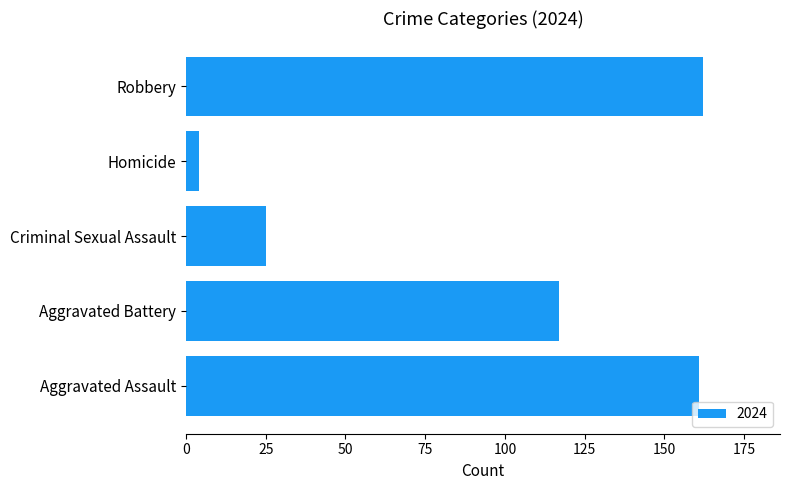

Where is the data nearest to the value 83?

Aggravated Battery